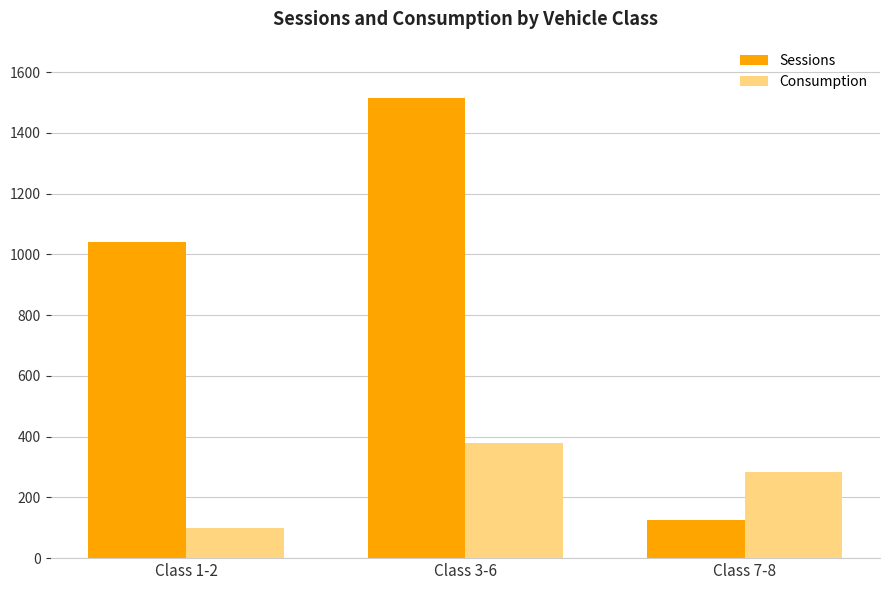

How many distinct data groups are displayed?

2